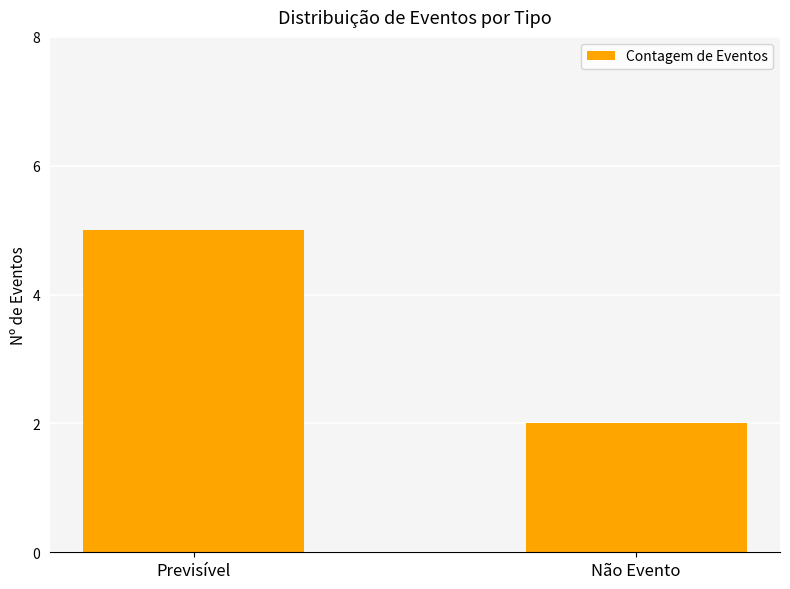

Reading left to right, transcribe all the data shown in this chart.

5	2